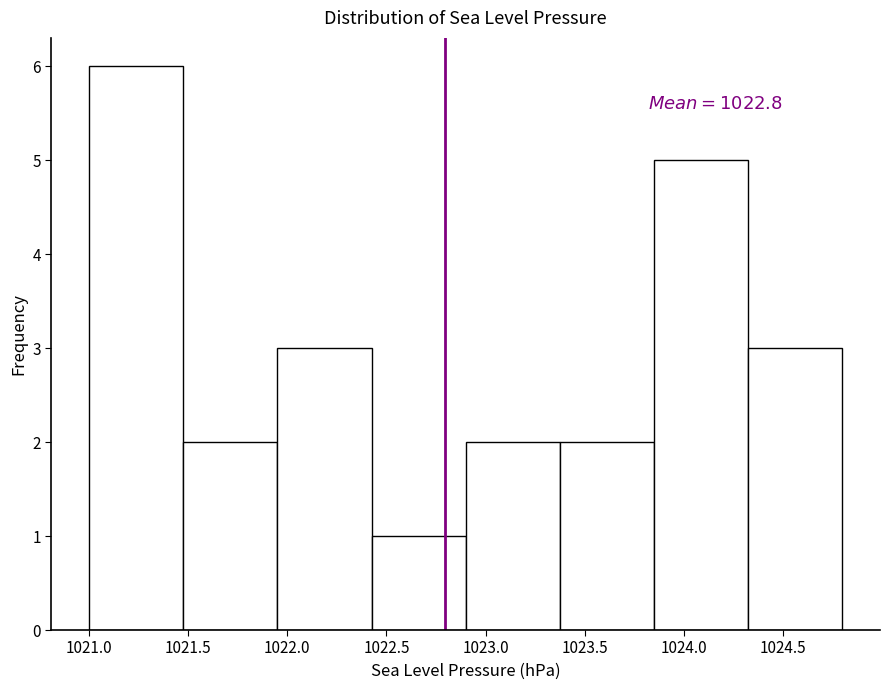

Which range on the x-axis has the tallest bar?

1021.000 to 1021.475